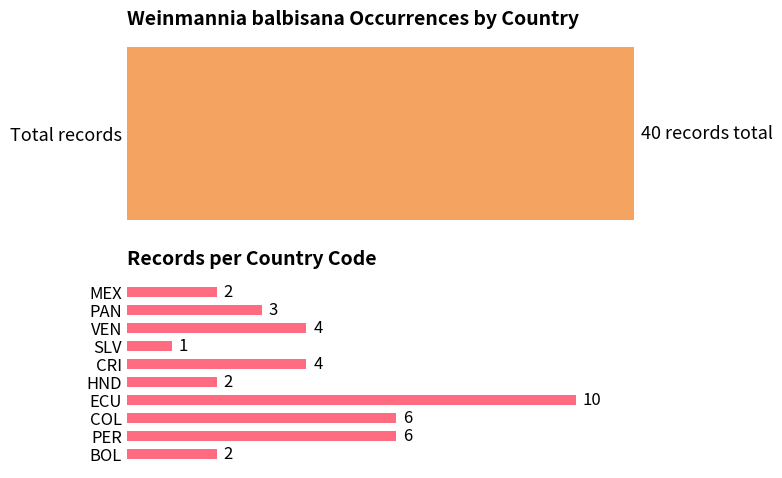

What position from the right is PER?

9